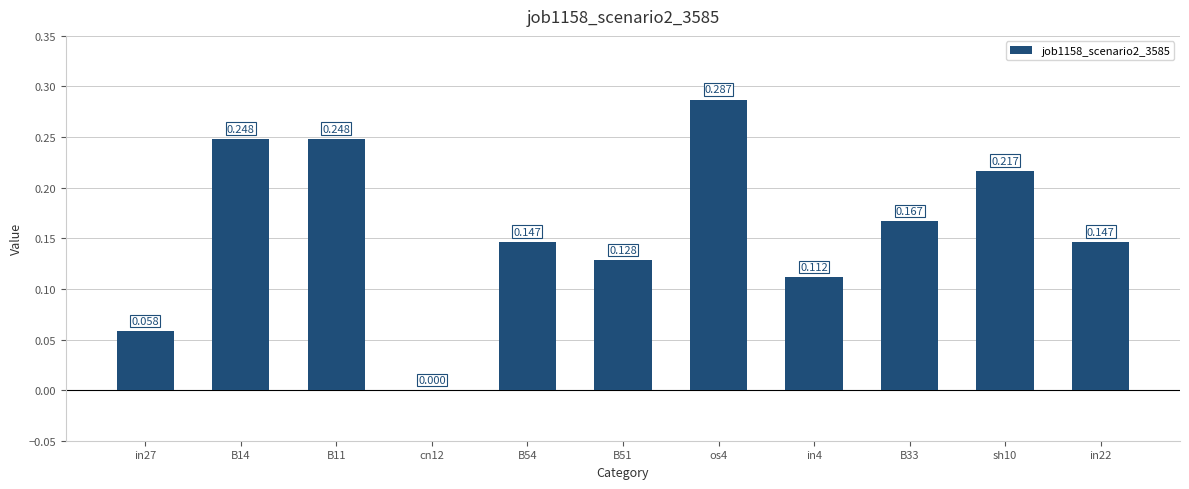

Rank the categories by value from lowest to highest.

cn12, in27, in4, B51, B54, in22, B33, sh10, B14, B11, os4